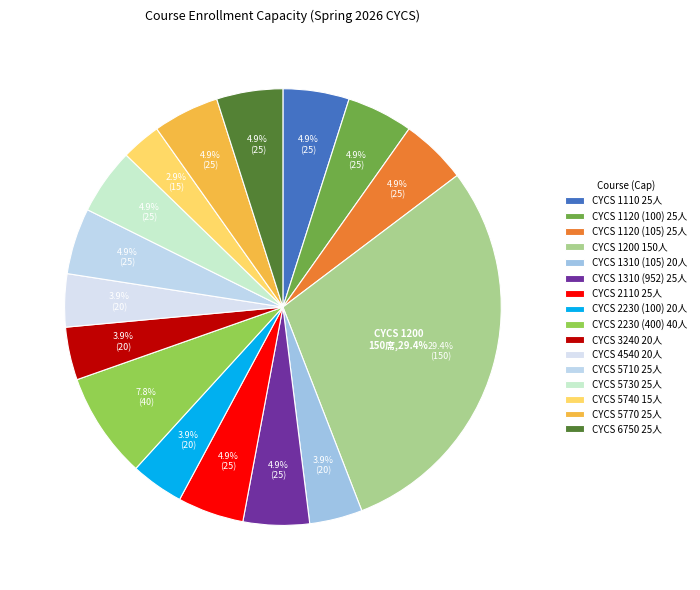

Rank the categories by value from highest to lowest.

CYCS 1200, CYCS 2230 (400), CYCS 1110, CYCS 1120 (100), CYCS 1120 (105), CYCS 1310 (952), CYCS 2110, CYCS 5710, CYCS 5730, CYCS 5770, CYCS 6750, CYCS 1310 (105), CYCS 2230 (100), CYCS 3240, CYCS 4540, CYCS 5740